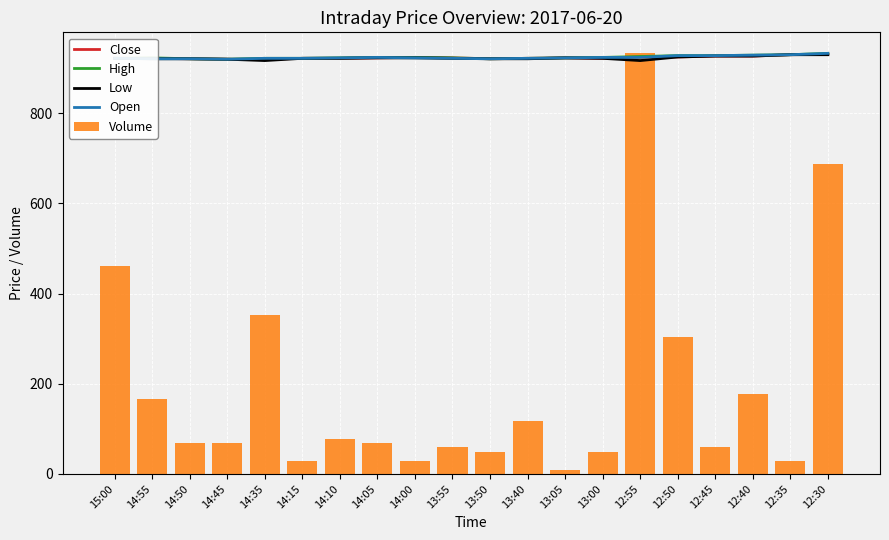

How many groups of bars are there?

20